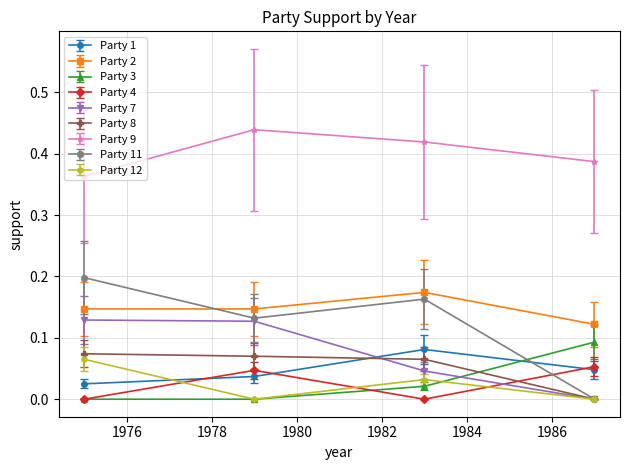

Which series has the largest total across all categories?

party_9